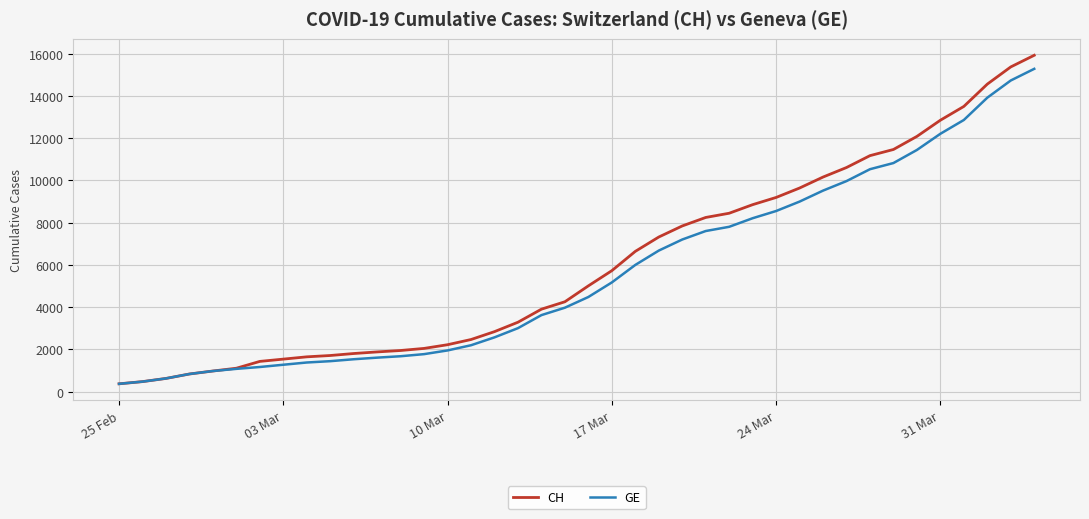

What is the maximum value for CH?

15926